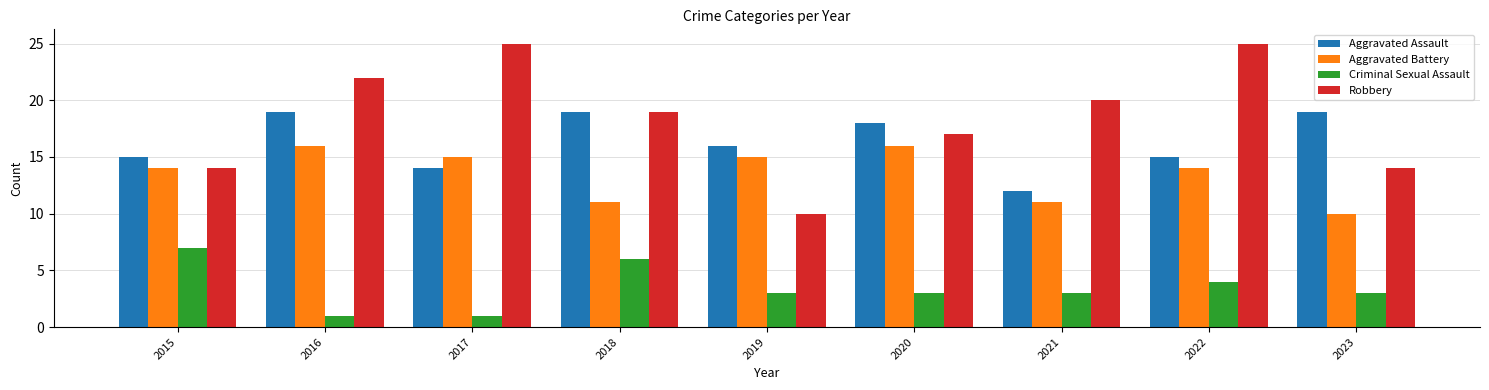

What is the difference between the maximum and minimum values in the Aggravated Assault series?

7